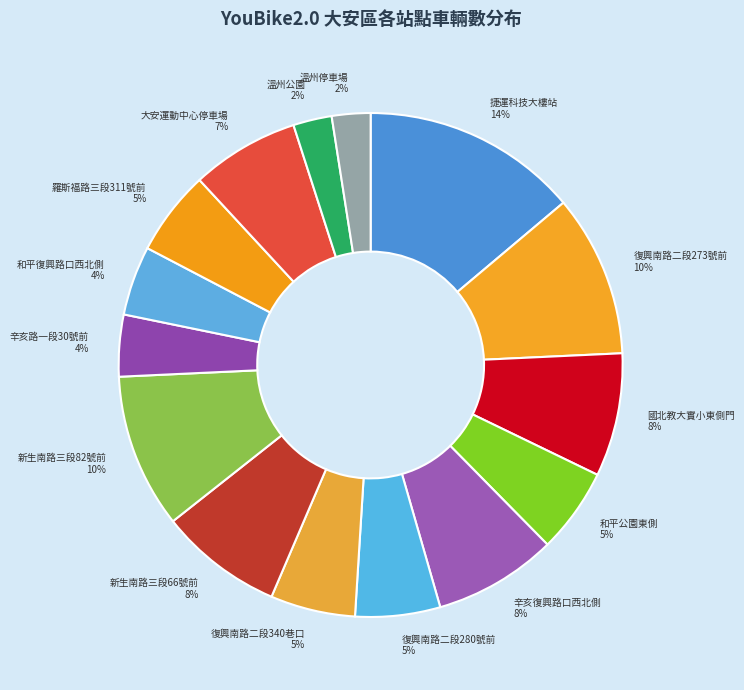

True or false: 新生南路三段66號前 accounts for 8% of the total.

True